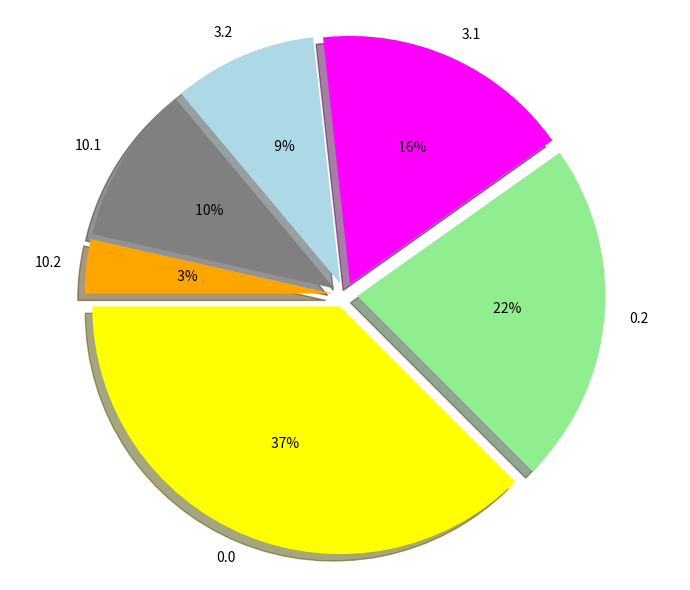

Rank the categories by value from highest to lowest.

0.0, 0.2, 3.1, 10.1, 3.2, 10.2